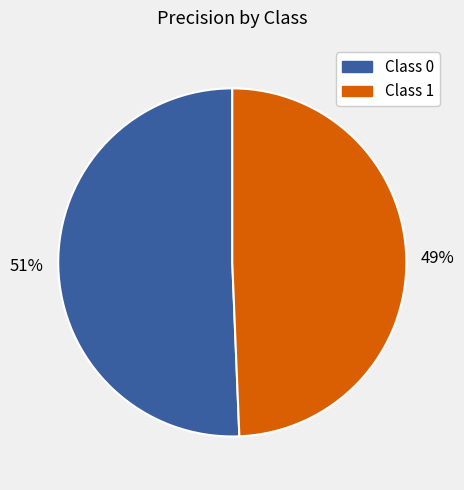

Do Class 1 and Class 0 together represent more than half of the pie?

Yes